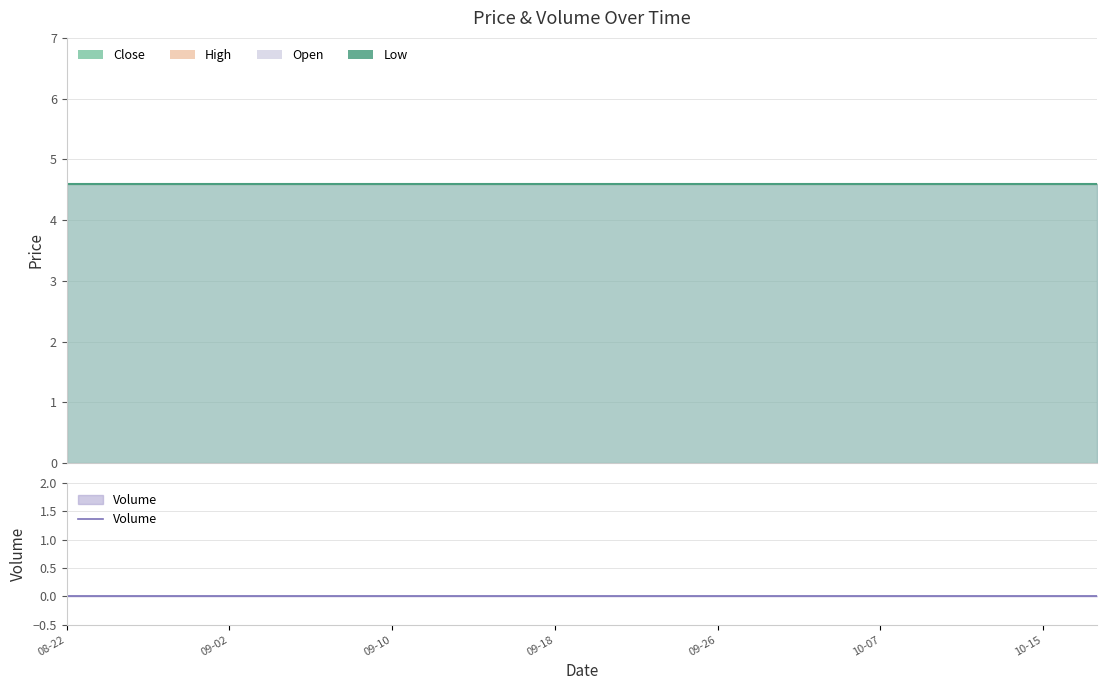

True or false: Low and Volume cross at least once.

False